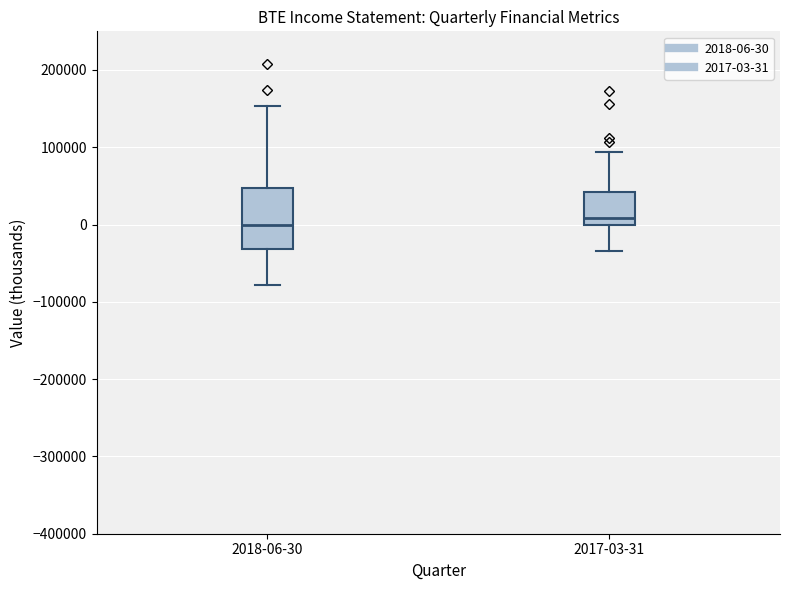

Reading left to right, read every box against the y-axis: the position of its median line, the range the box covers, and the ends of its whiskers. The values are not printed on the chart, so give them approximately, as read against the axis.

2018-06-30: median 0, box -30000 to 50000, whiskers -80000 to 150000
2017-03-31: median 10000, box 0 to 40000, whiskers -30000 to 90000